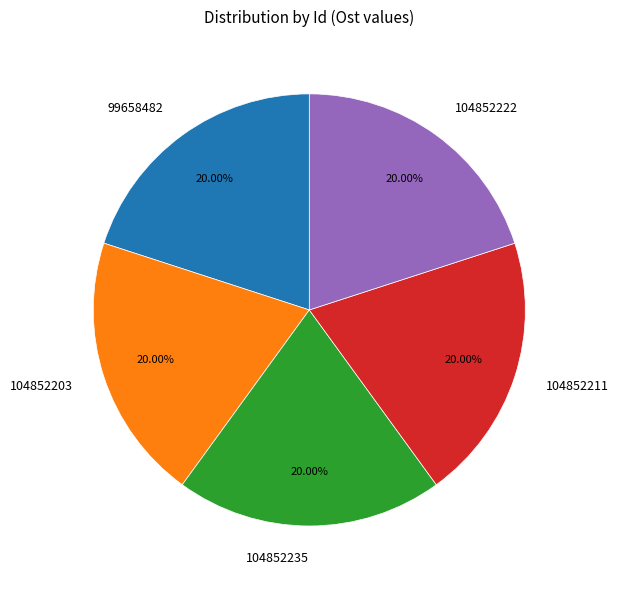

How many segments does this pie chart have?

5